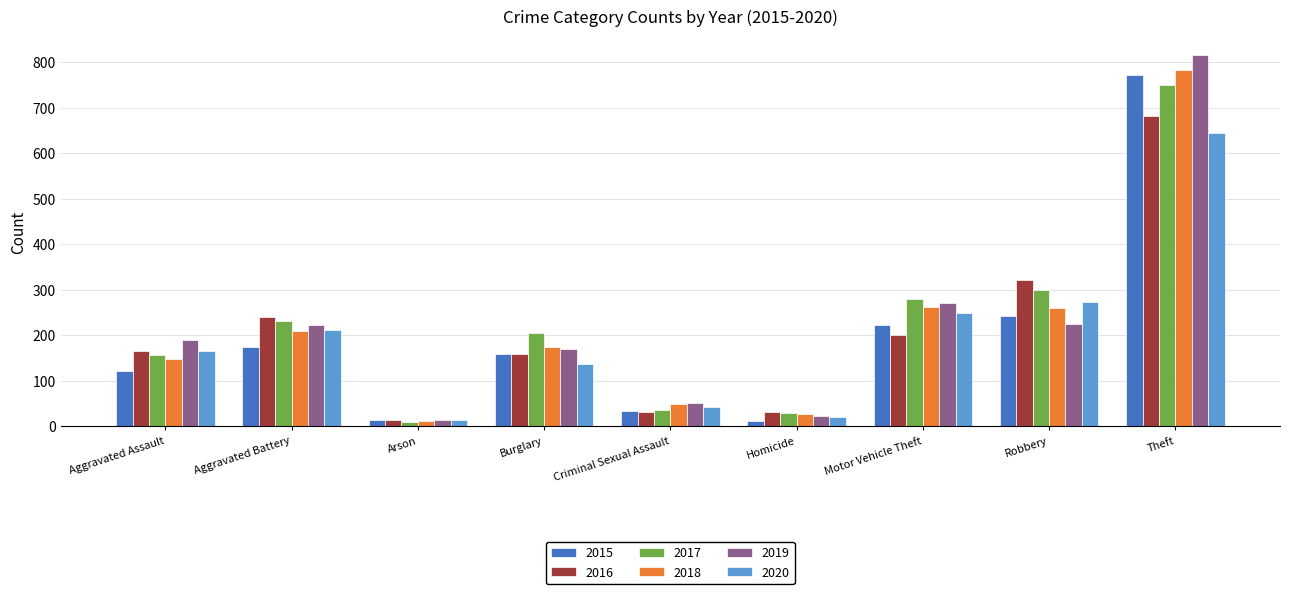

Is the value of 2017 at Burglary greater than the value of 2016 at Robbery?

No